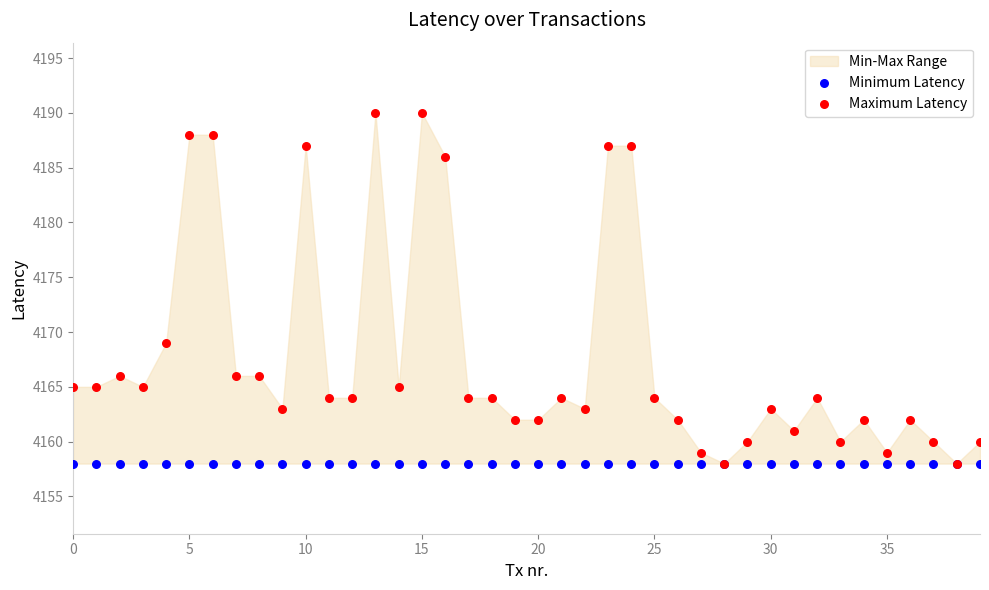

Across all series, what Y value is closest to 4174?

4169